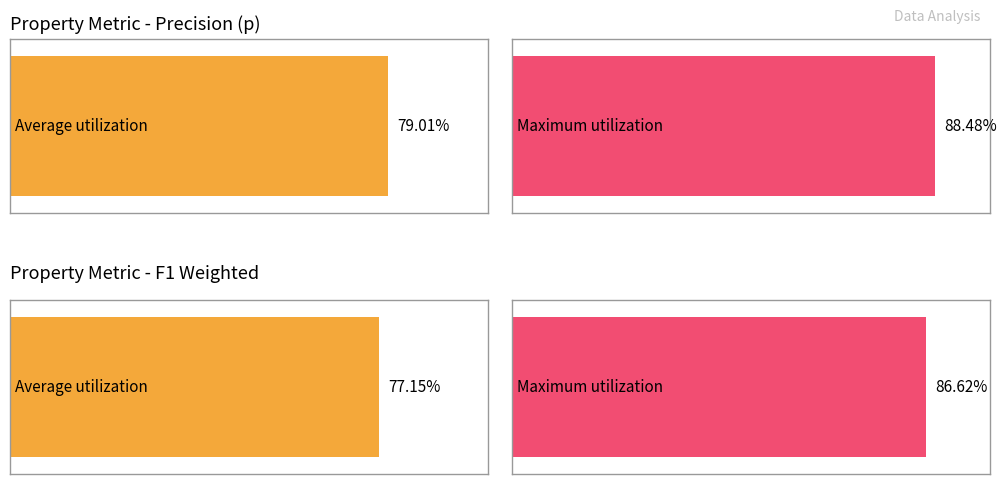

Does the chart contain stacked bars?

No